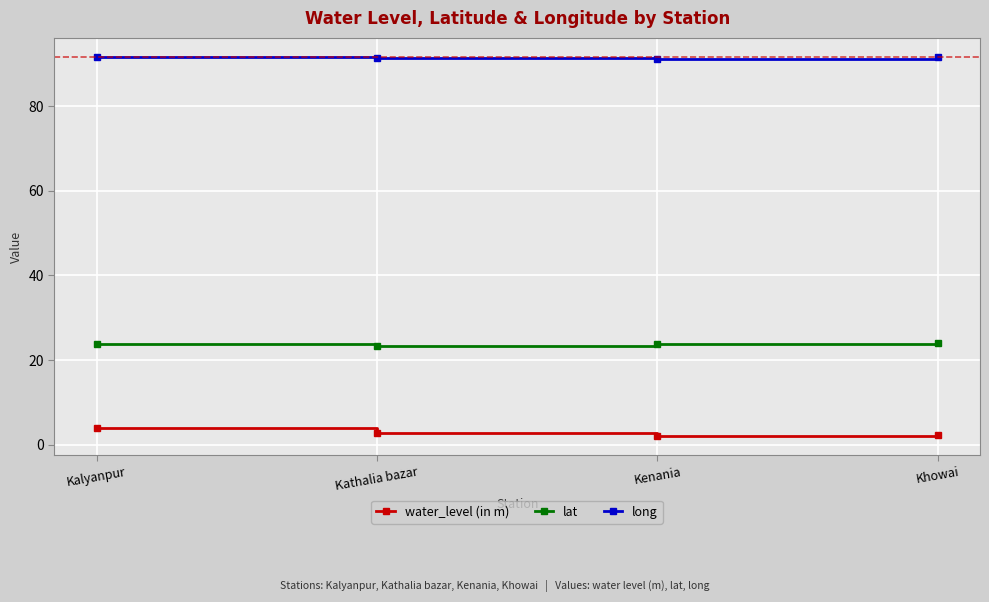

What is the total value across all series at Khowai?

117.9